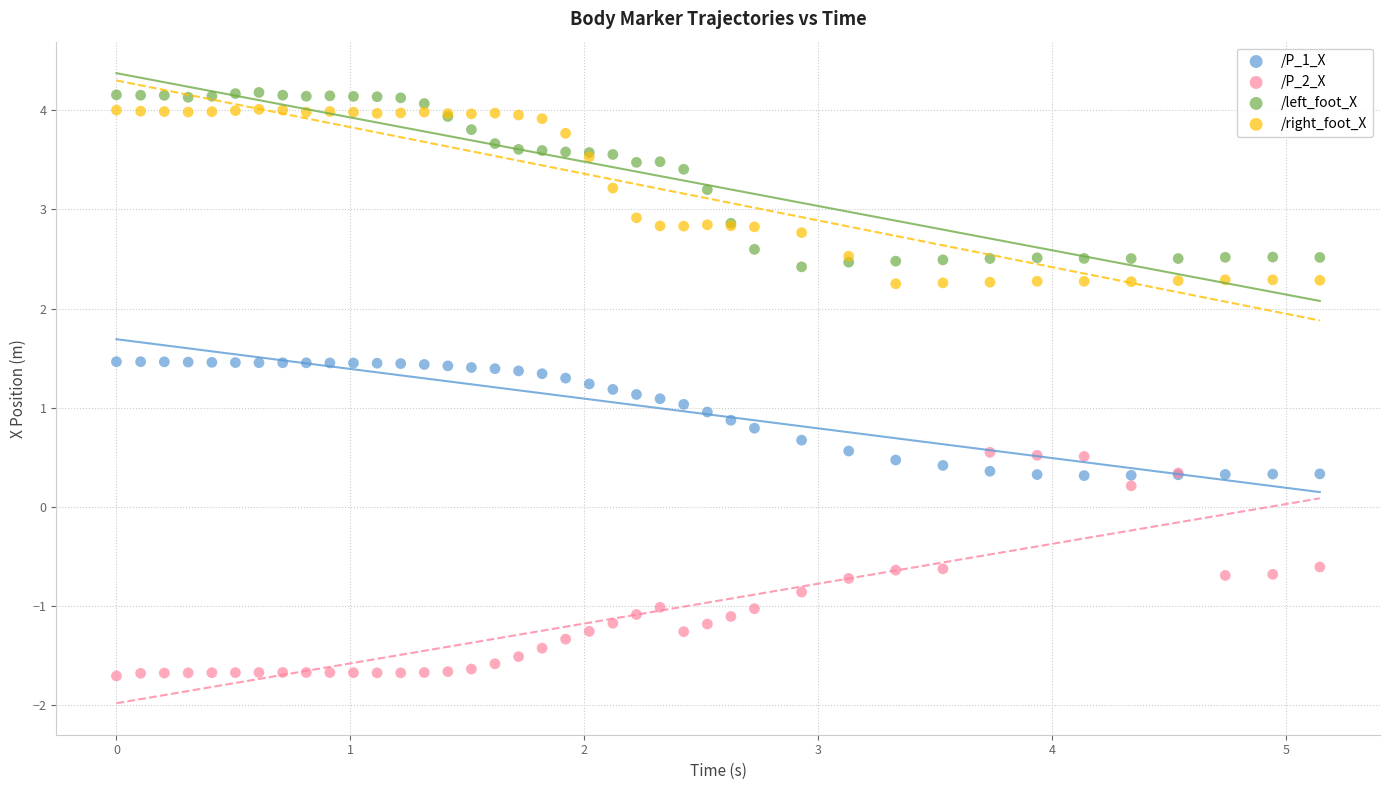

What is the X range (max minus min) for the scatter plot?

5.1